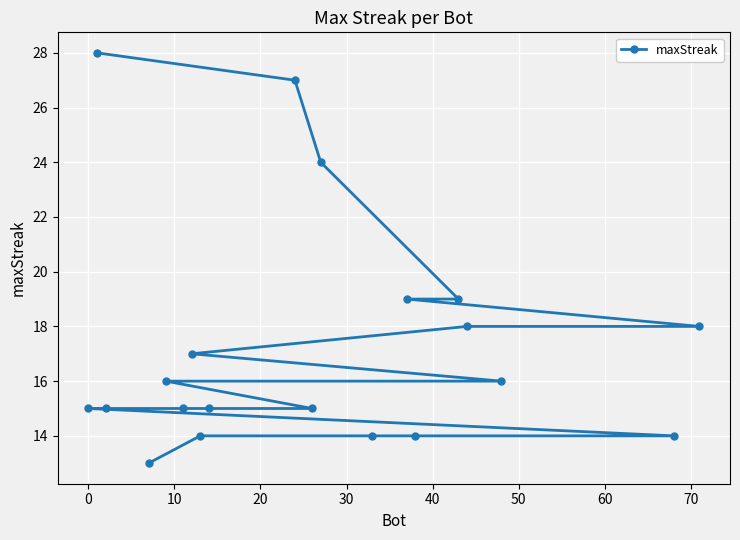

What is the difference between the second highest and minimum values?

14